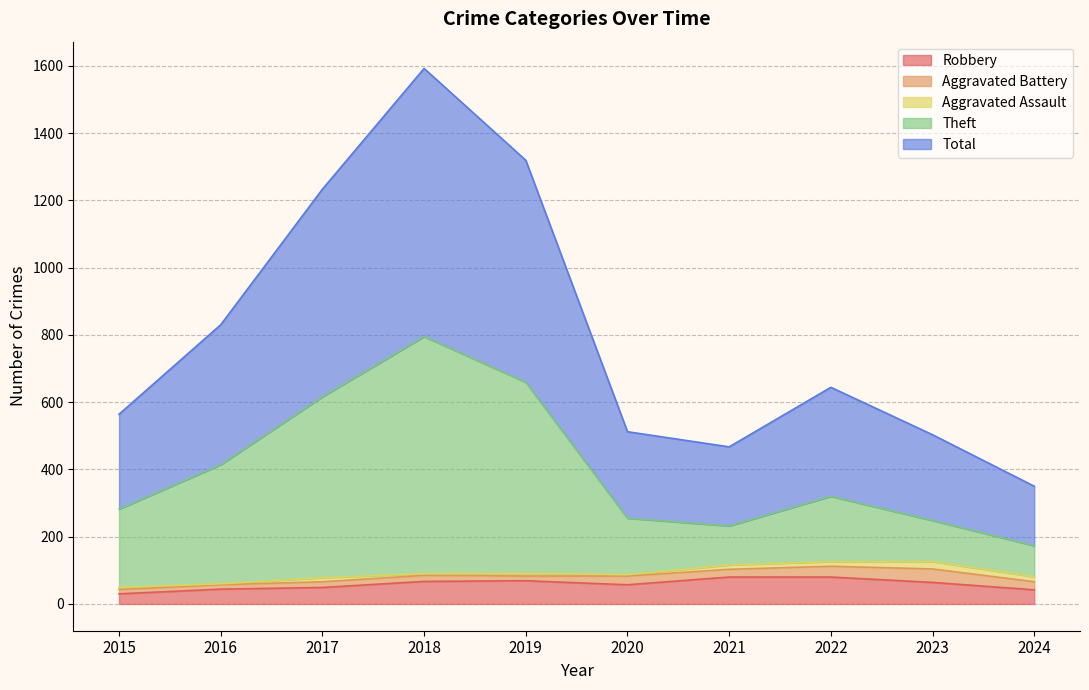

Is the value of Total at 2021 greater than the value of Robbery at 2015?

Yes